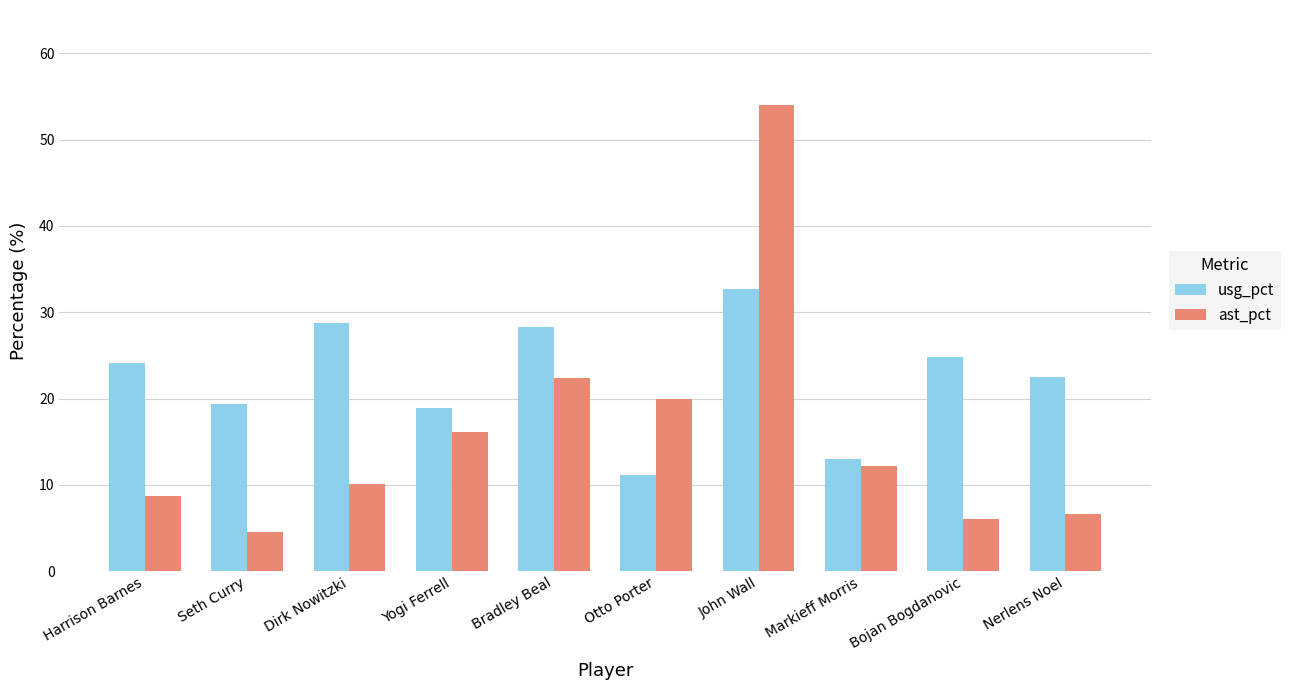

Reading right to left, list all the values displayed in this chart.

usg_pct: Nerlens Noel=22.5	Bojan Bogdanovic=24.8	Markieff Morris=13.0	John Wall=32.7	Otto Porter=11.2	Bradley Beal=28.3	Yogi Ferrell=18.9	Dirk Nowitzki=28.8	Seth Curry=19.4	Harrison Barnes=24.1
ast_pct: Nerlens Noel=6.6	Bojan Bogdanovic=6.1	Markieff Morris=12.2	John Wall=54.0	Otto Porter=20.0	Bradley Beal=22.4	Yogi Ferrell=16.1	Dirk Nowitzki=10.1	Seth Curry=4.5	Harrison Barnes=8.7